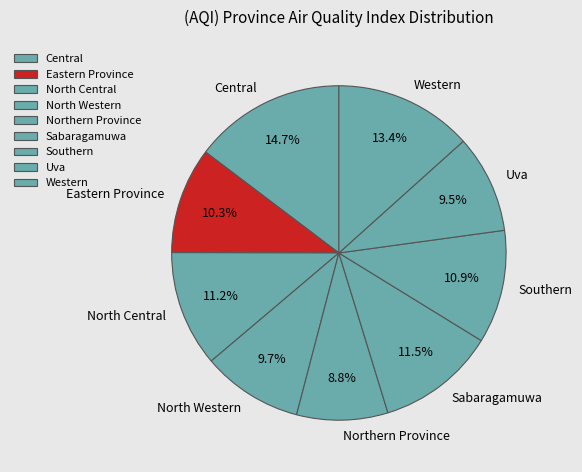

Between Northern Province and North Central, which is larger?

North Central